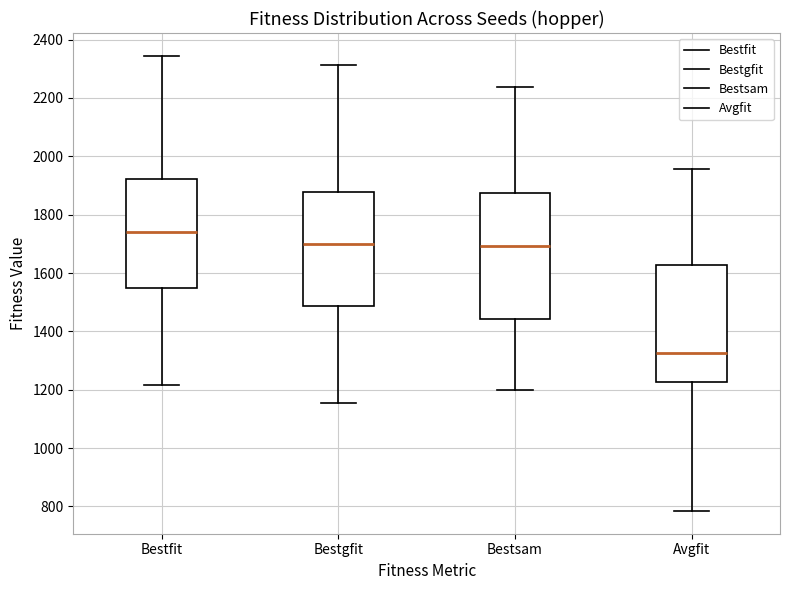

Reading left to right, read every box against the y-axis: the position of its median line, the range the box covers, and the ends of its whiskers. The values are not printed on the chart, so give them approximately, as read against the axis.

Bestfit: median 1740, box 1560 to 1920, whiskers 1220 to 2340
Bestgfit: median 1700, box 1480 to 1880, whiskers 1160 to 2320
Bestsam: median 1700, box 1440 to 1880, whiskers 1200 to 2240
Avgfit: median 1320, box 1220 to 1620, whiskers 780 to 1960